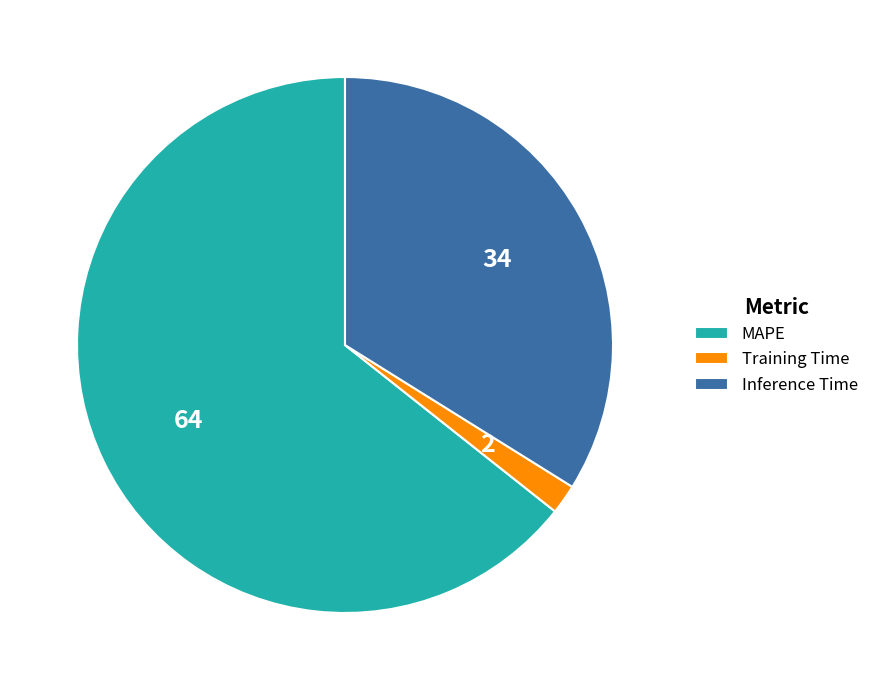

Which has a higher value, Inference Time or Training Time?

Inference Time